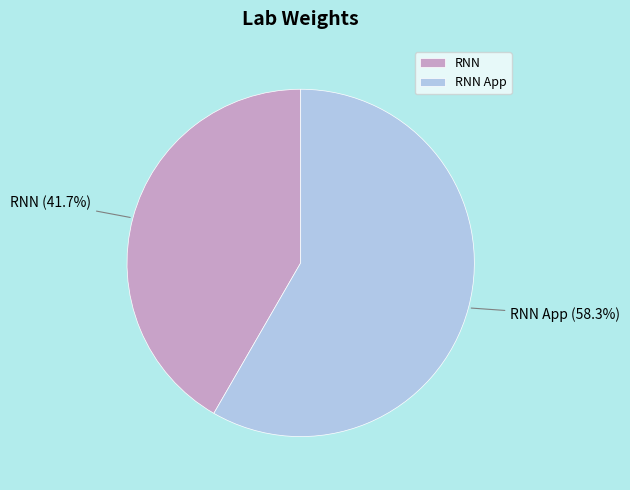

Combined, do RNN and RNN App account for over 50%?

Yes